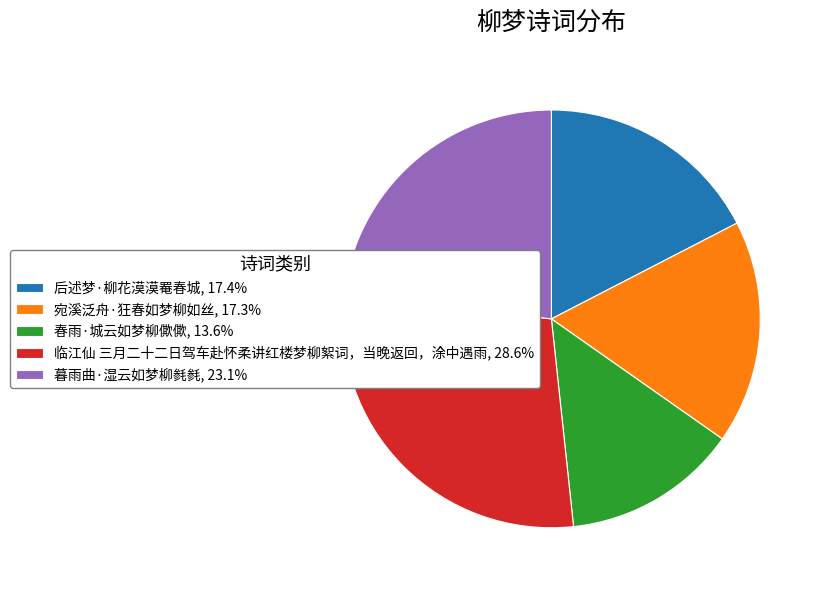

Is the sum of 宛溪泛舟·狂春如梦柳如丝, 17.3% and 春雨·城云如梦柳僛僛, 13.6% greater than half?

No